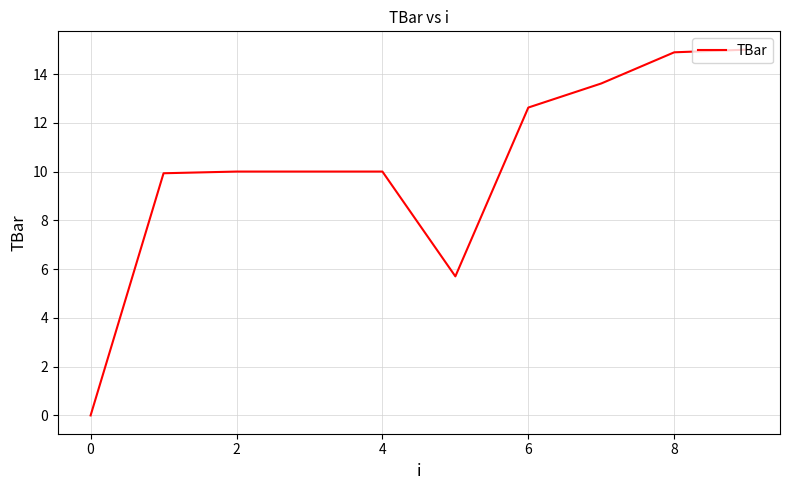

What is the greatest value displayed?

15.0